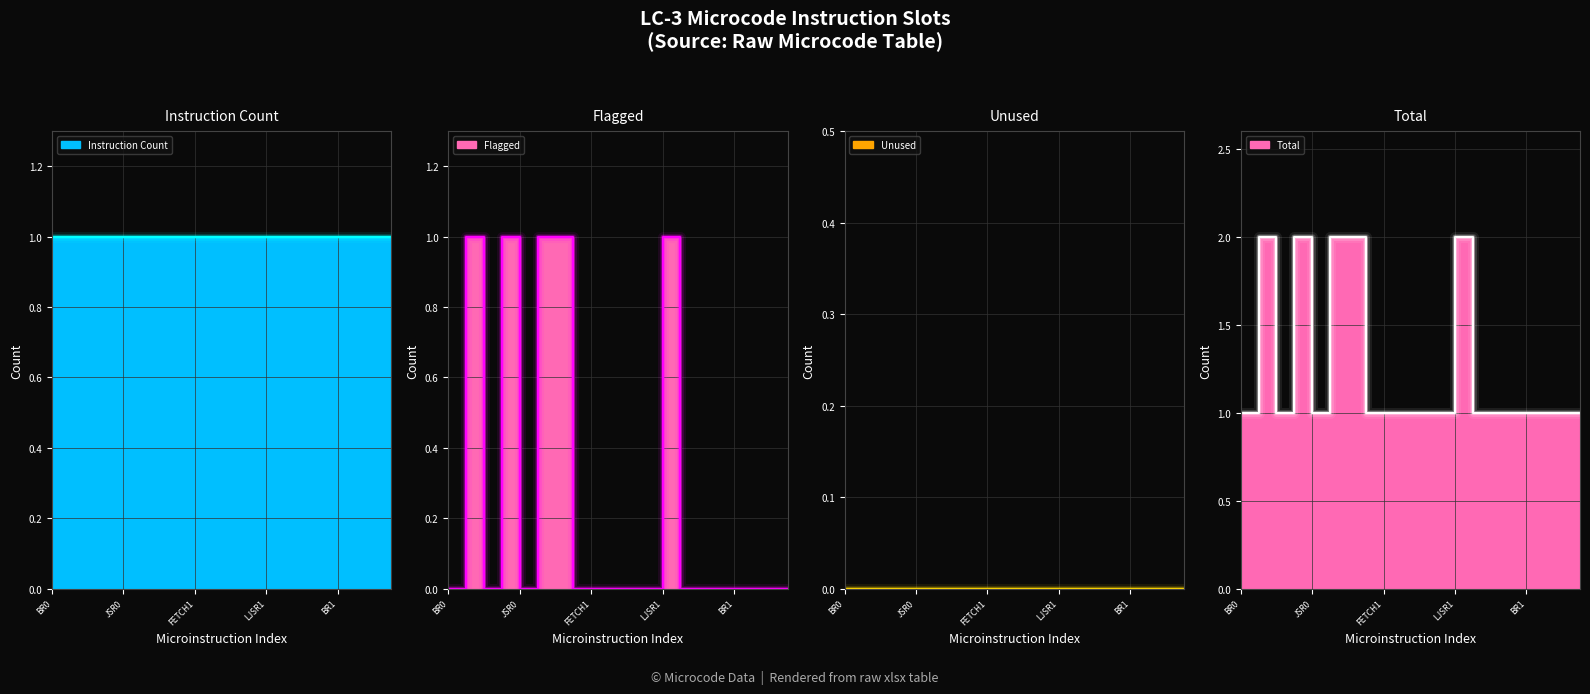

The value of Flagged at SETCC1 is 1. True or false?

True